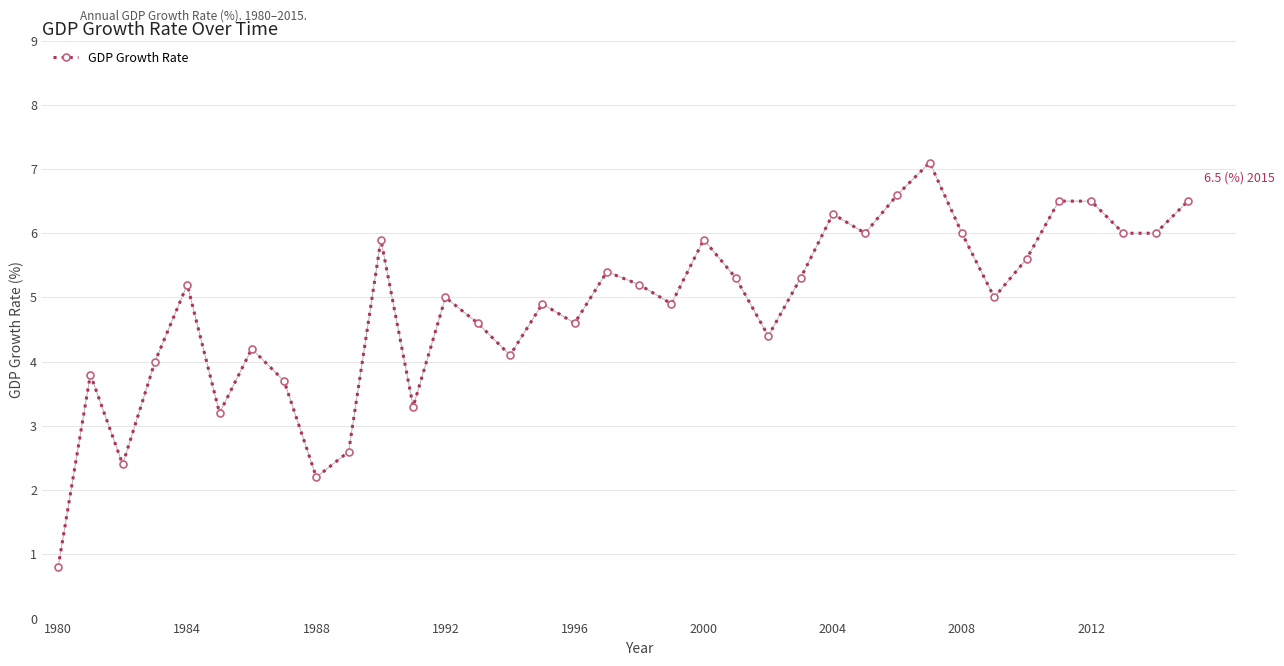

True or false: there are more than 2 points higher than both neighbors.

True